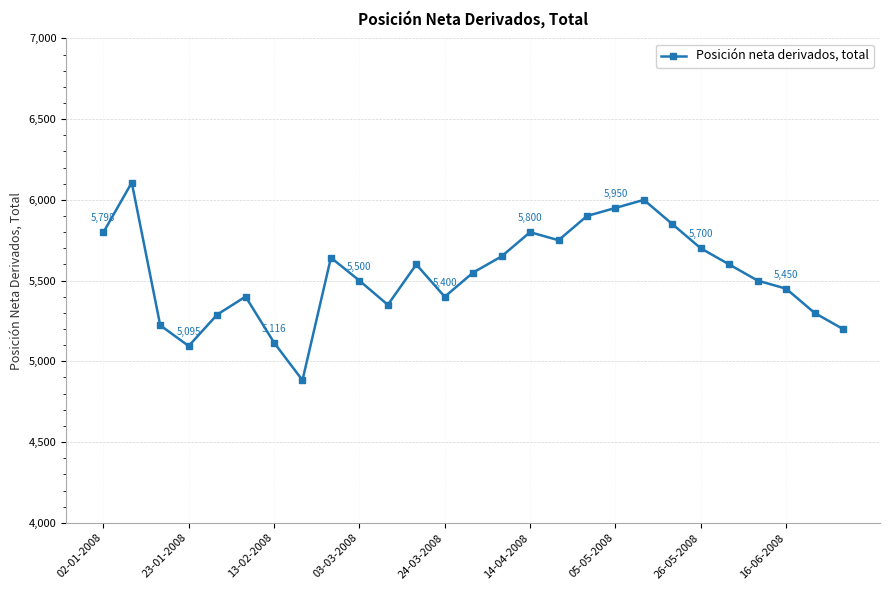

What is the sum of all values?

149604